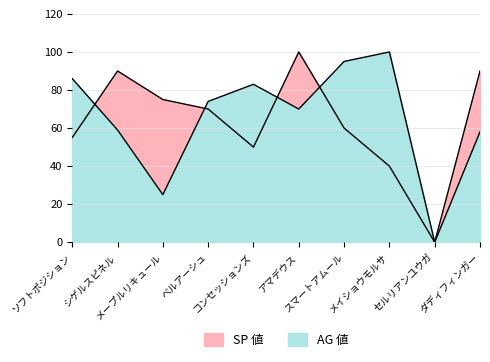

What is the sum of all SP 値 values?

630